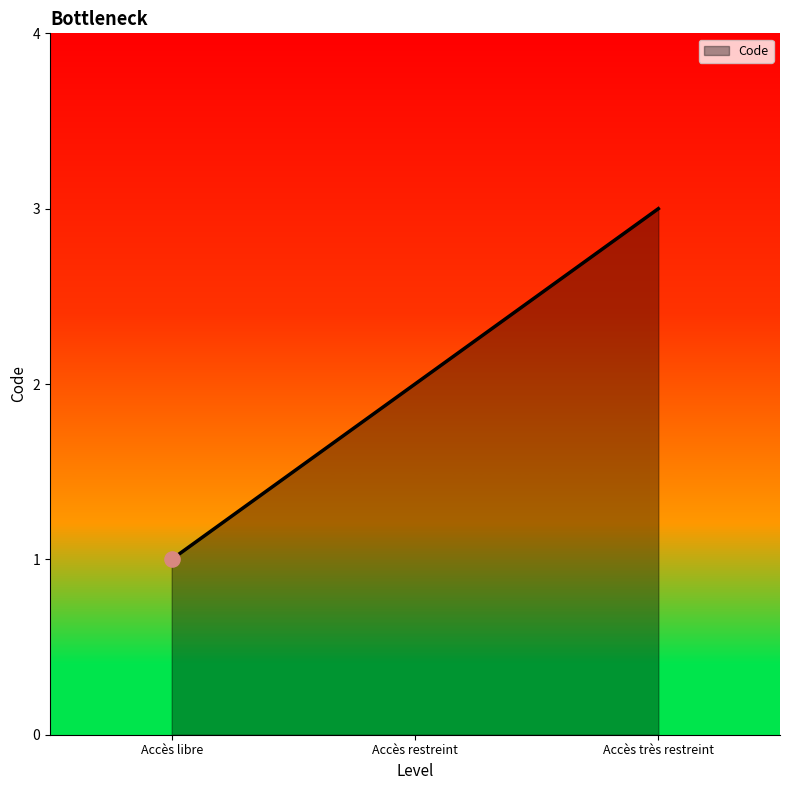

Approximately how many times larger is the value at Accès libre compared to Accès restreint?

0.5